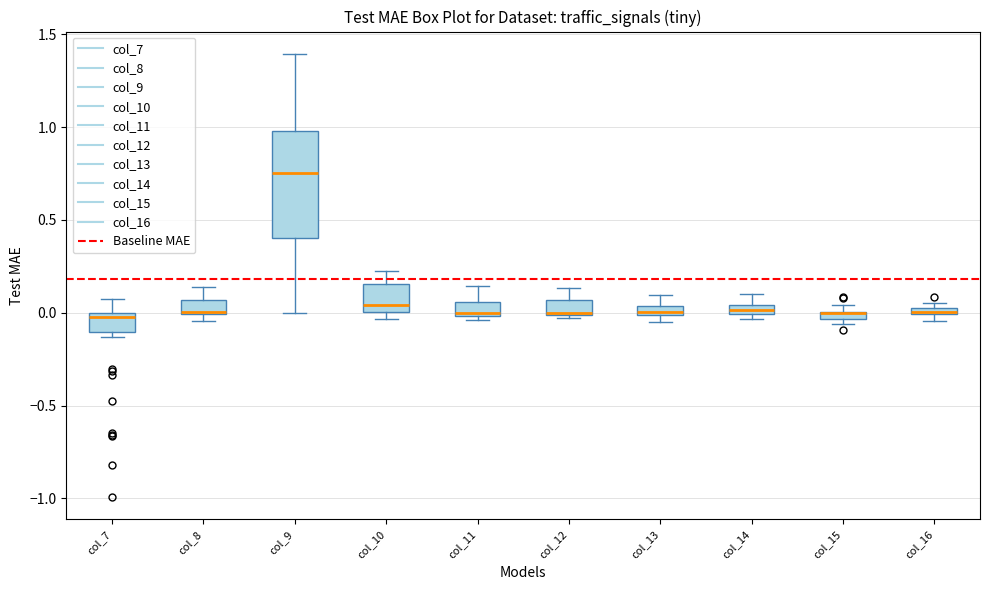

Where is the lower edge of the box for col_9 on the y-axis? The values are not printed on the chart, so give them approximately, as read against the axis.

0.40